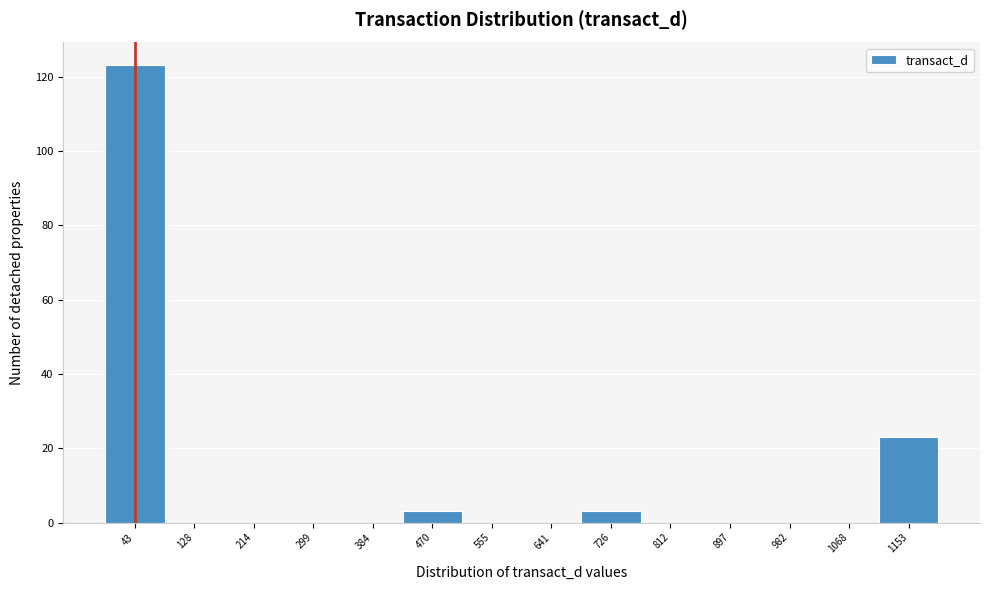

What is the height of the bar covering 680 to 770 on the x-axis? Neither the bar edges nor the heights are printed on the chart, so give them approximately, as read against the axes.

4